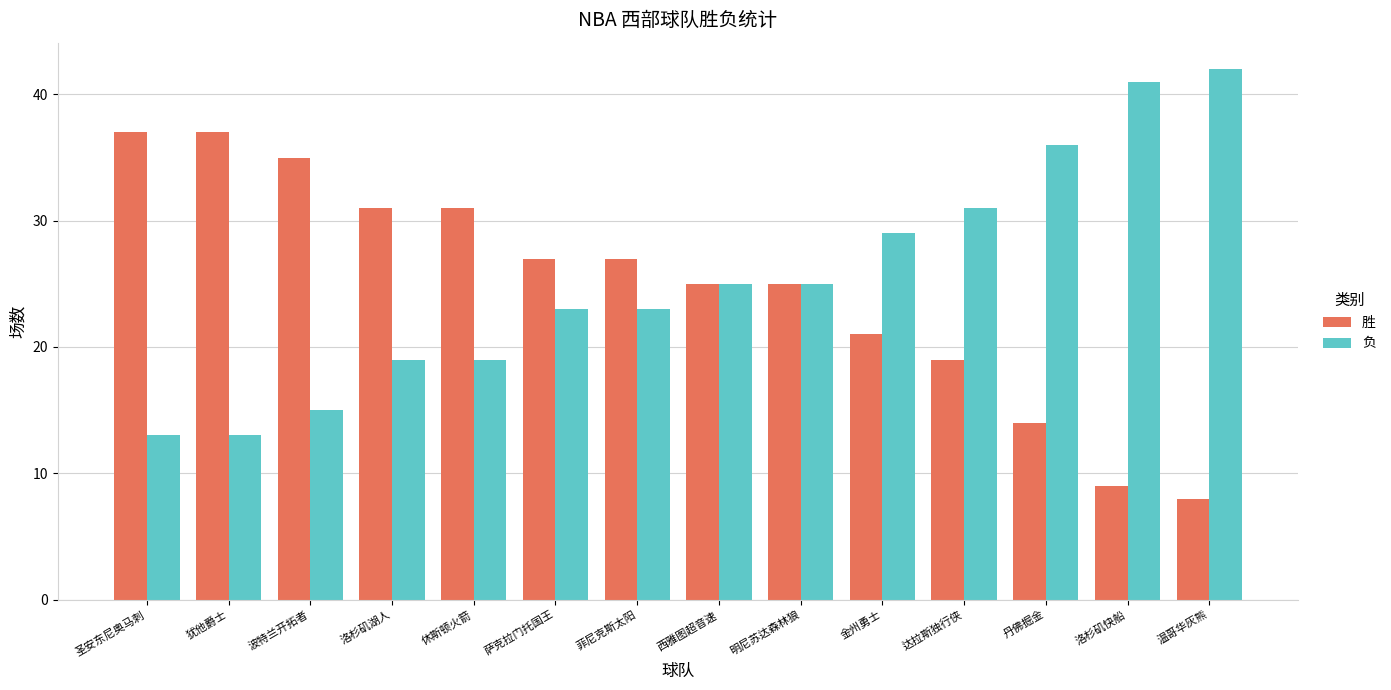

What is the spread (max minus min) of values at 圣安东尼奥马刺?

24